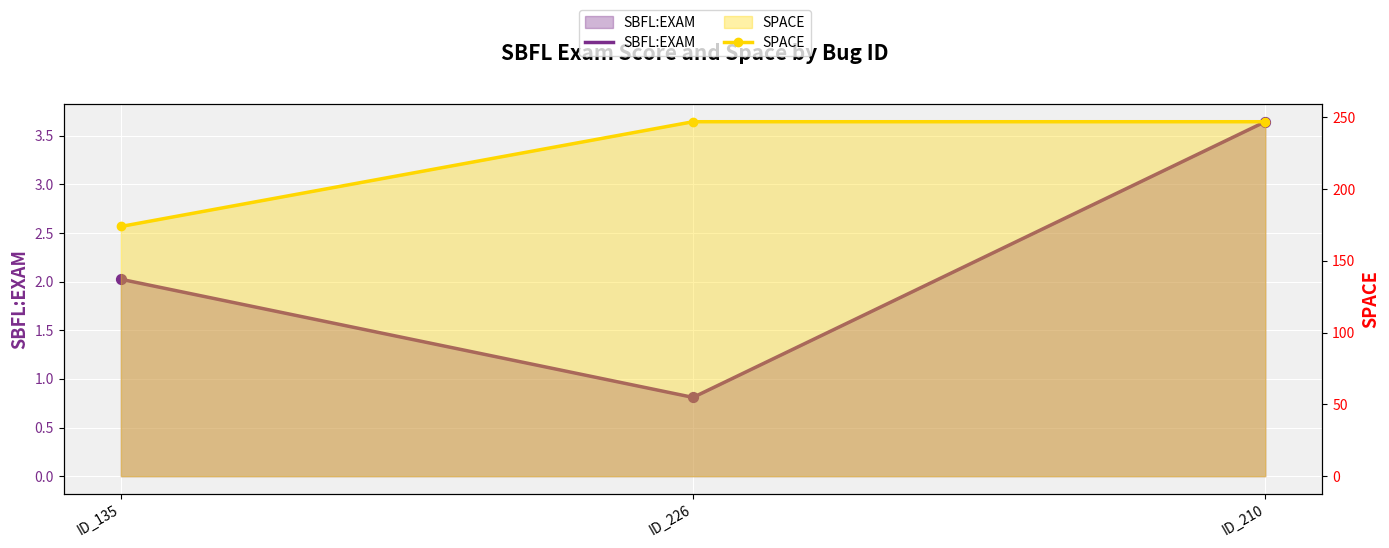

Which series has the largest Y range (max minus min)?

SPACE